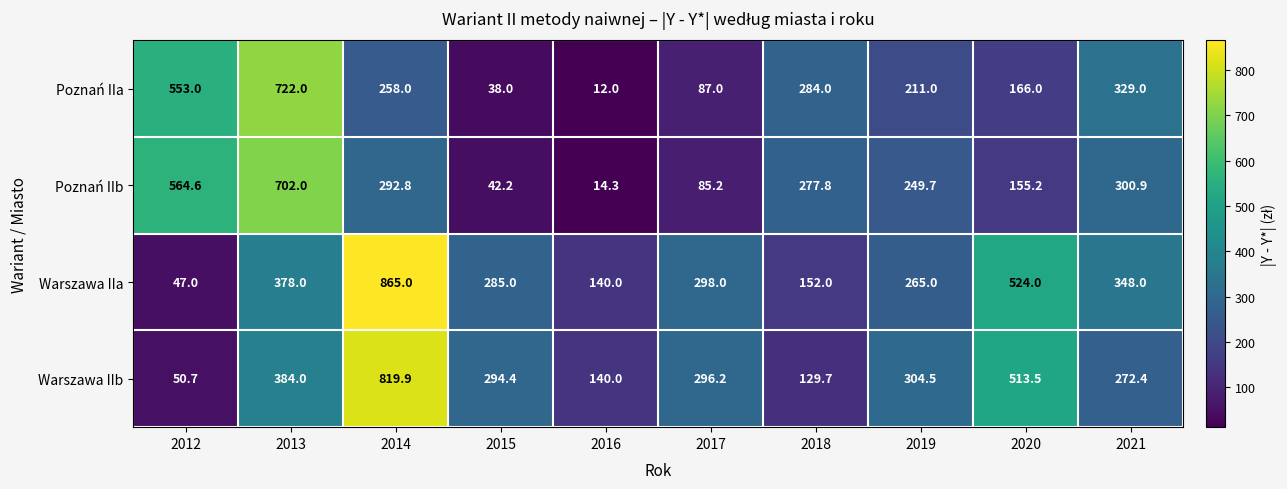

The value of Poznań IIa at 2019 is 58.4. True or false?

False